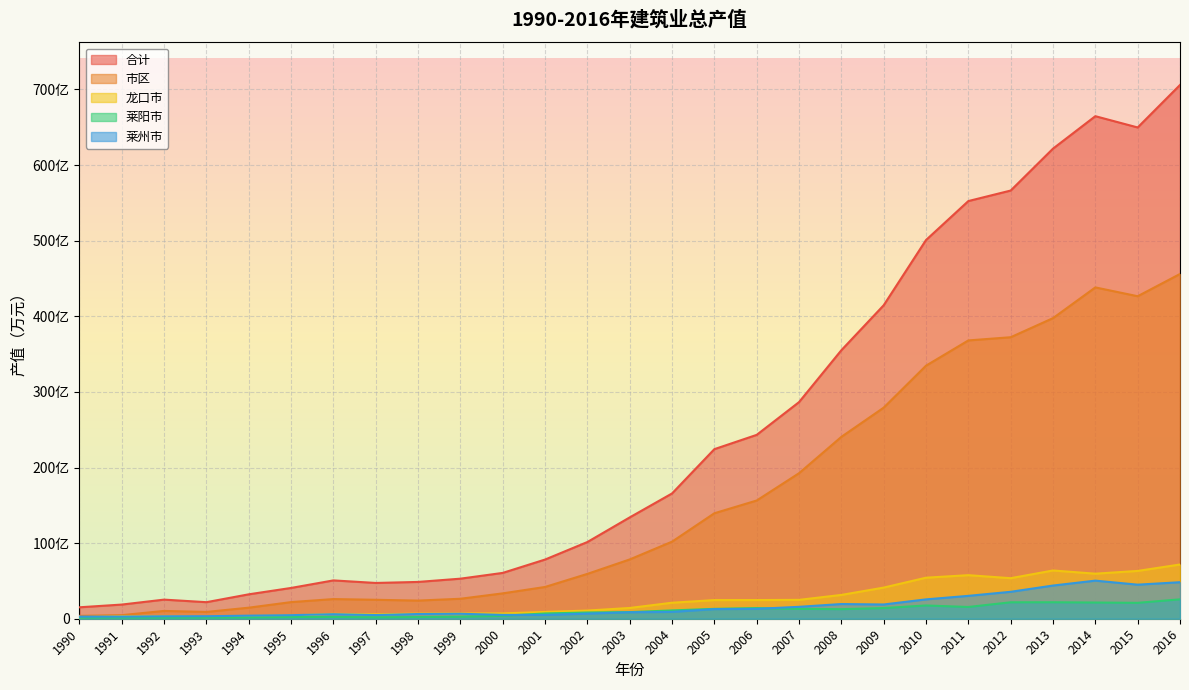

True or false: 市区 and 莱阳市 intersect in this chart.

False